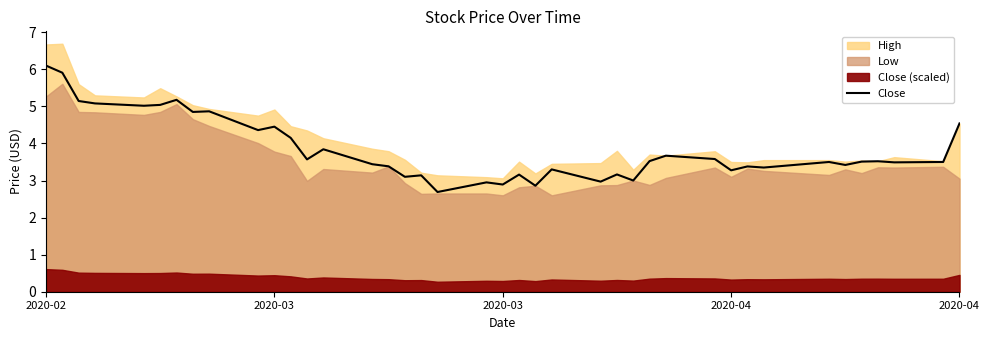

How many points are higher than both their immediate neighbors (excluding endpoints)?

13